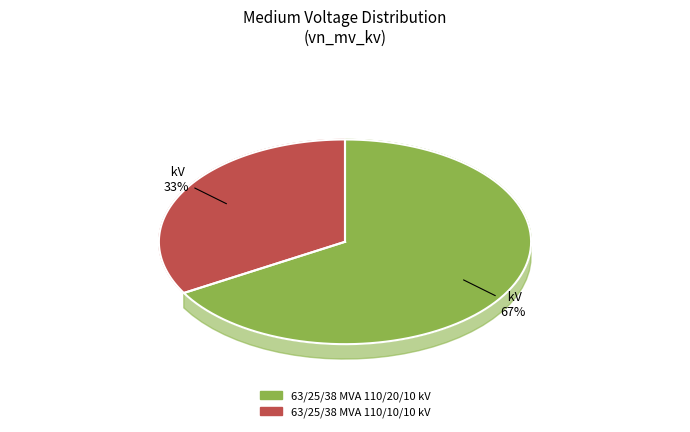

Which slice is the largest?

63/25/38 MVA 110/20/10 kV